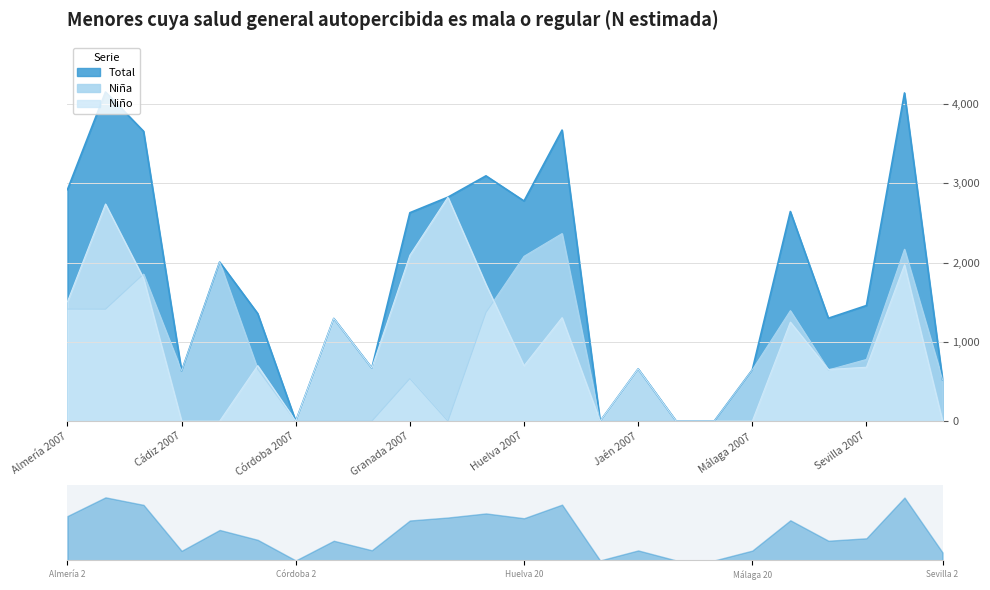

Rank the series by their maximum value, from lowest to highest.

Niña, Niño, Total